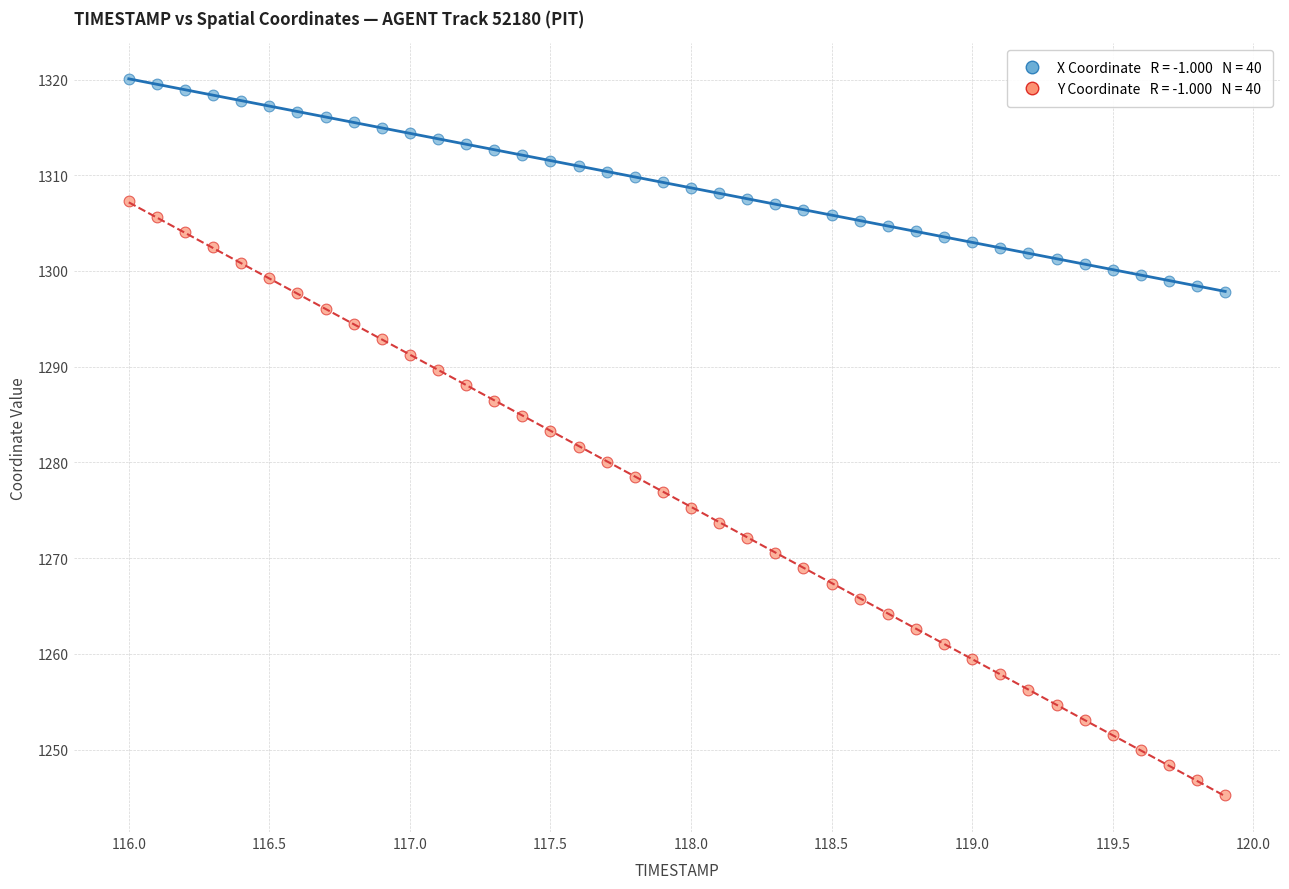

Across all data points, what is the range of X values (max minus min)?

3.9